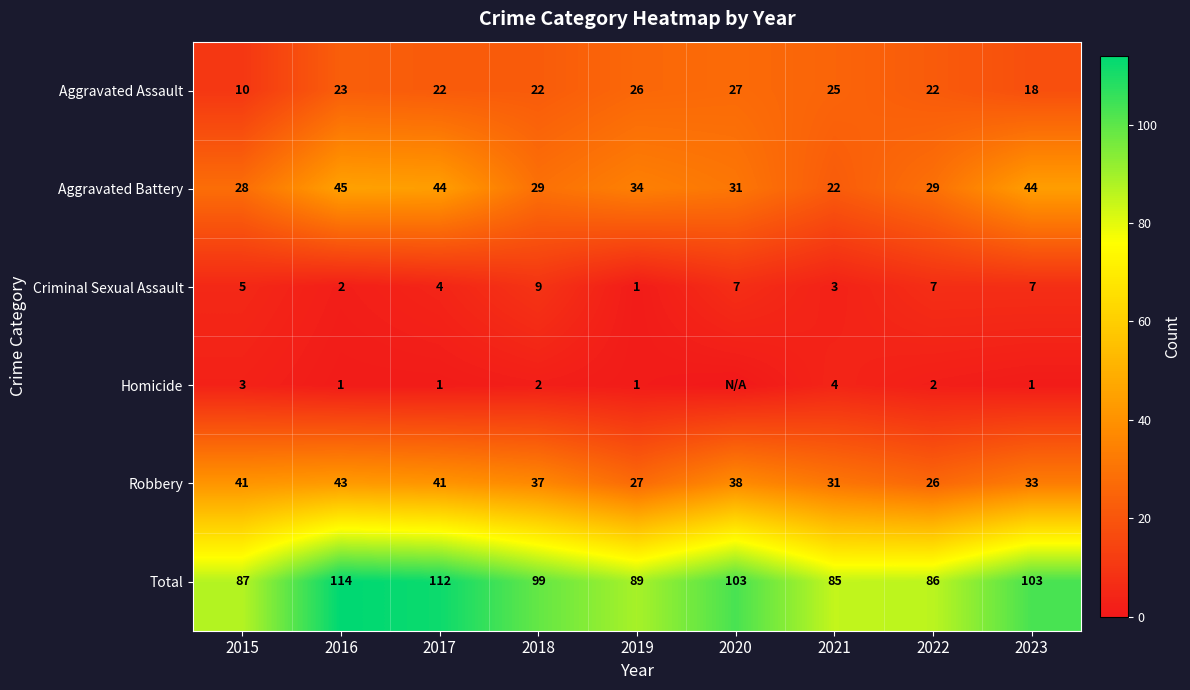

What is the difference between the maximum and second lowest values in the Robbery series?

16